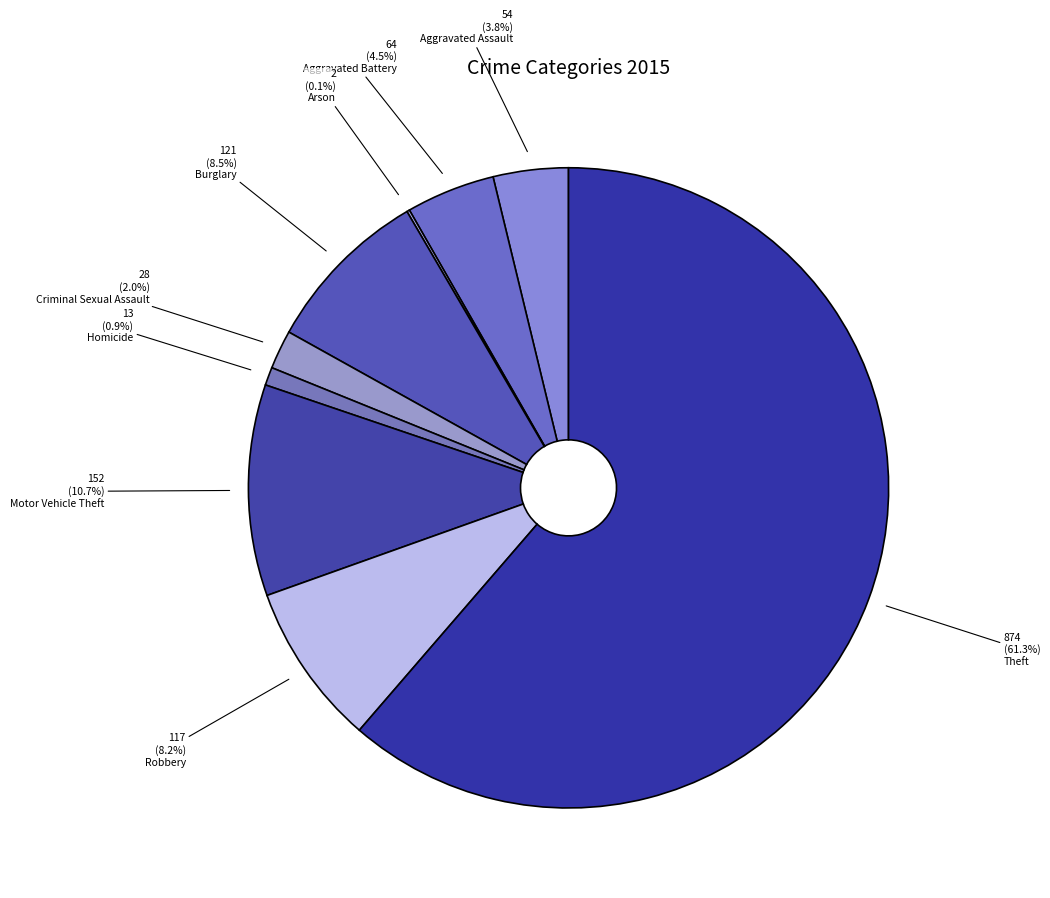

Between Homicide and Arson, which is larger?

Homicide